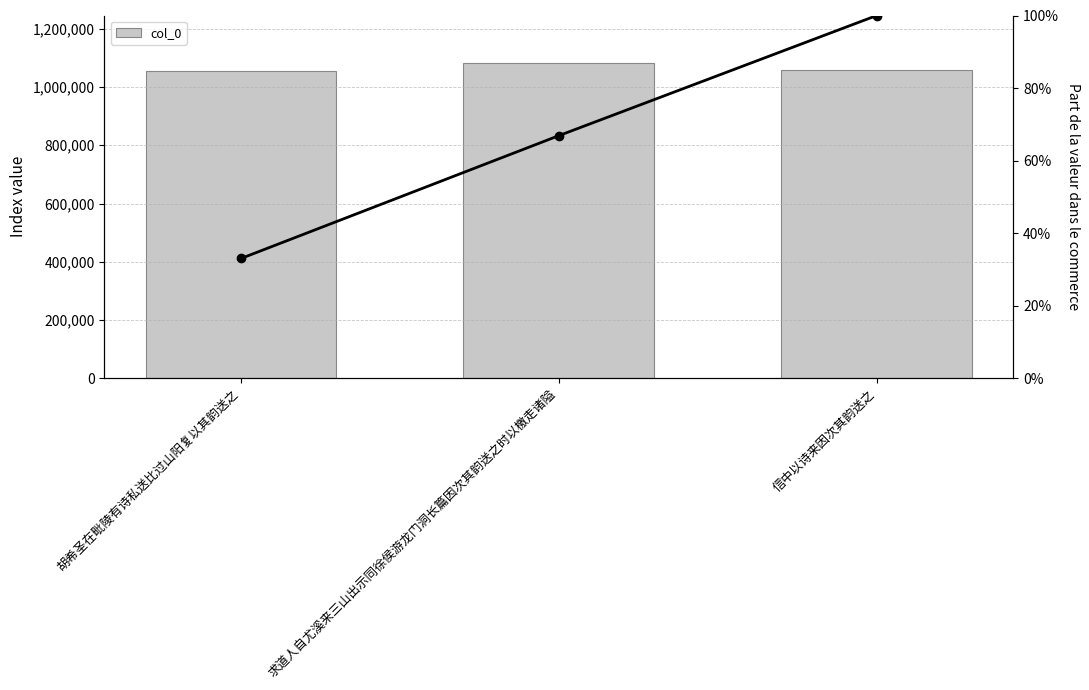

Reading left to right, what are all the values shown in this chart?

col_0: 1055836.0	1083142.0	1059171.0
cumulative share: 0.3	0.7	1.0